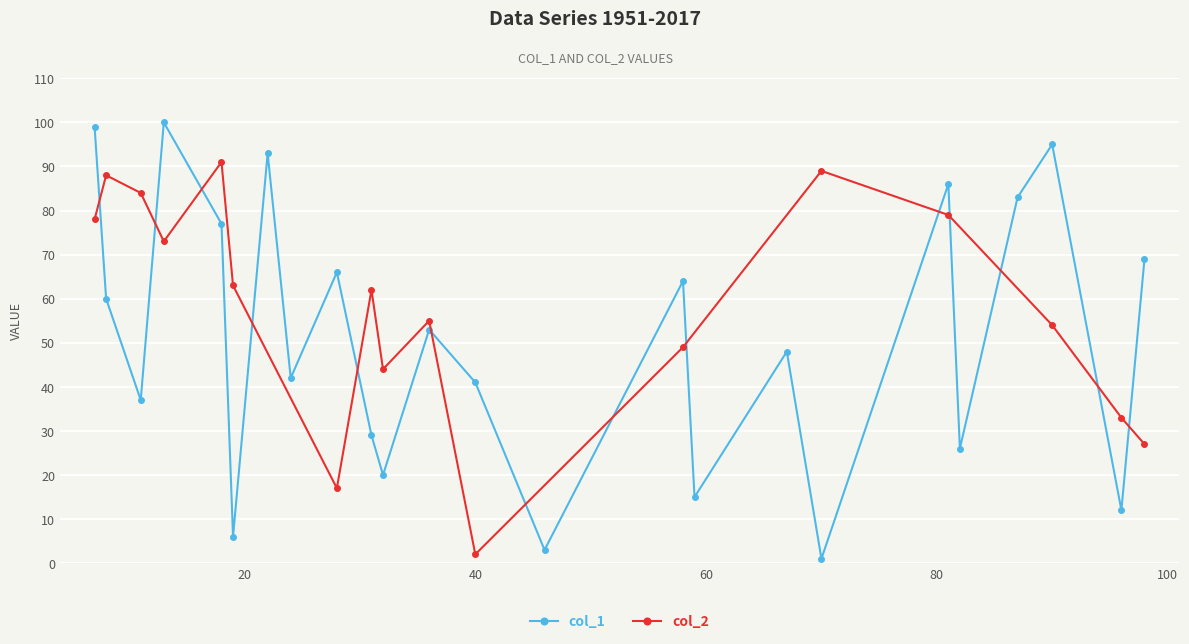

True or false: col_1 has more than 0 interior local peaks.

True